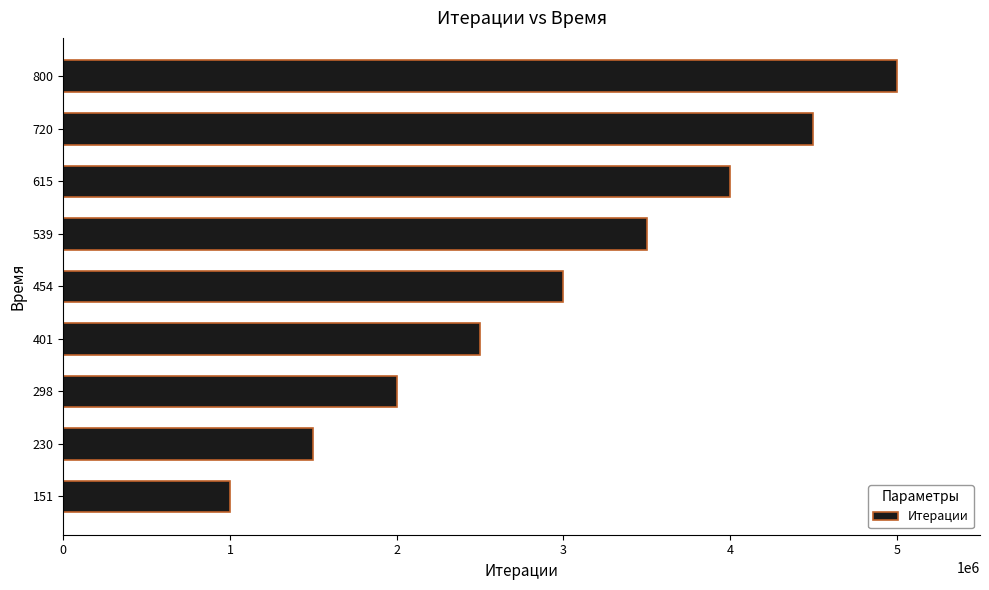

How many values are between 2000000 and 4000000?

5